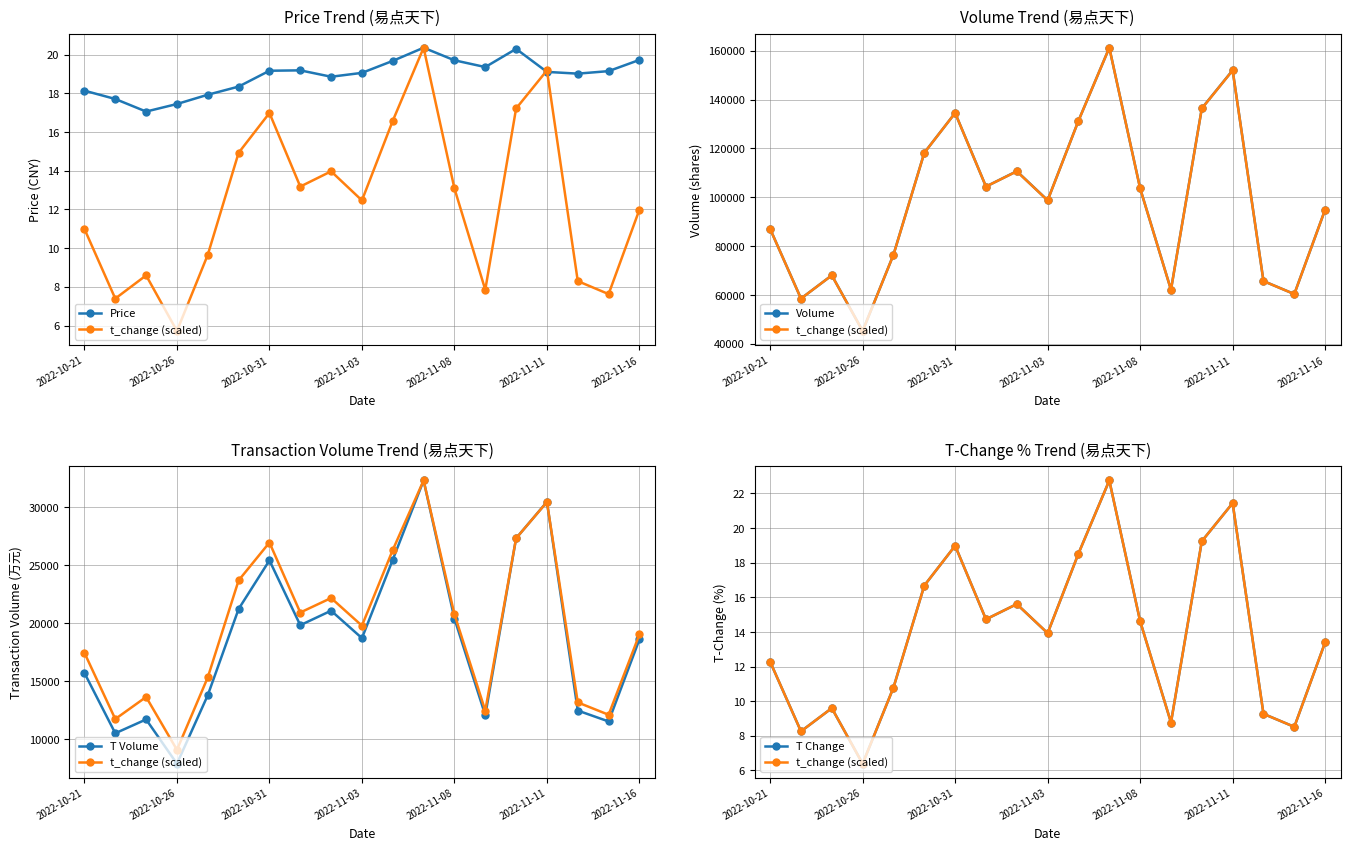

What is the difference between the second highest and second lowest values in the Price series?

2.9